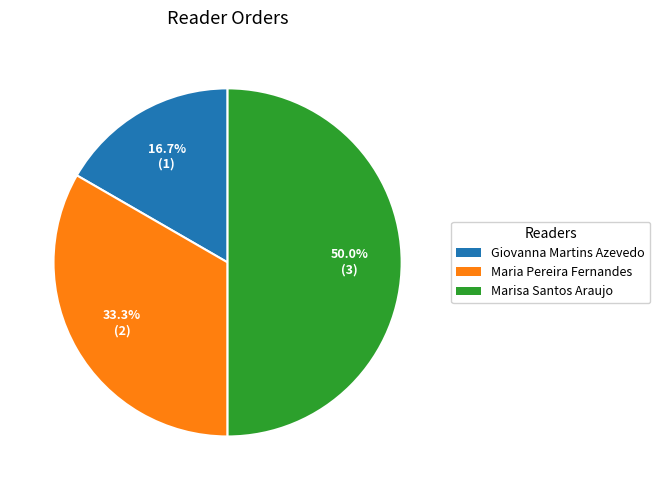

What is the total percentage of Giovanna Martins Azevedo and Maria Pereira Fernandes?

50.0%